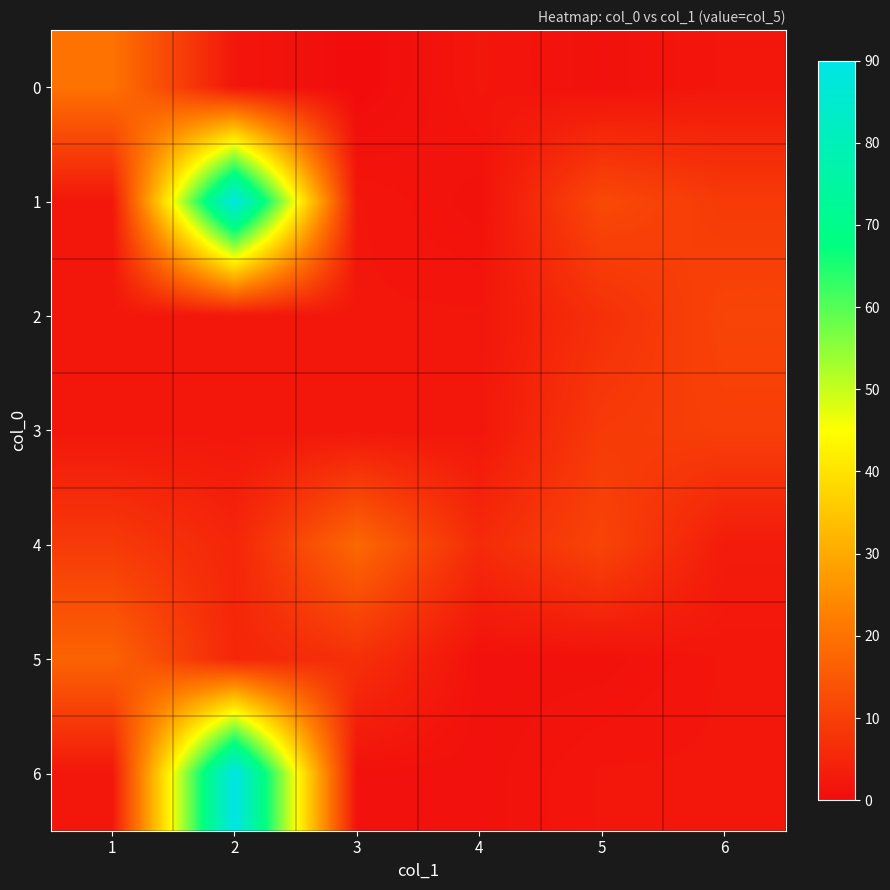

What is the greatest value displayed?

90